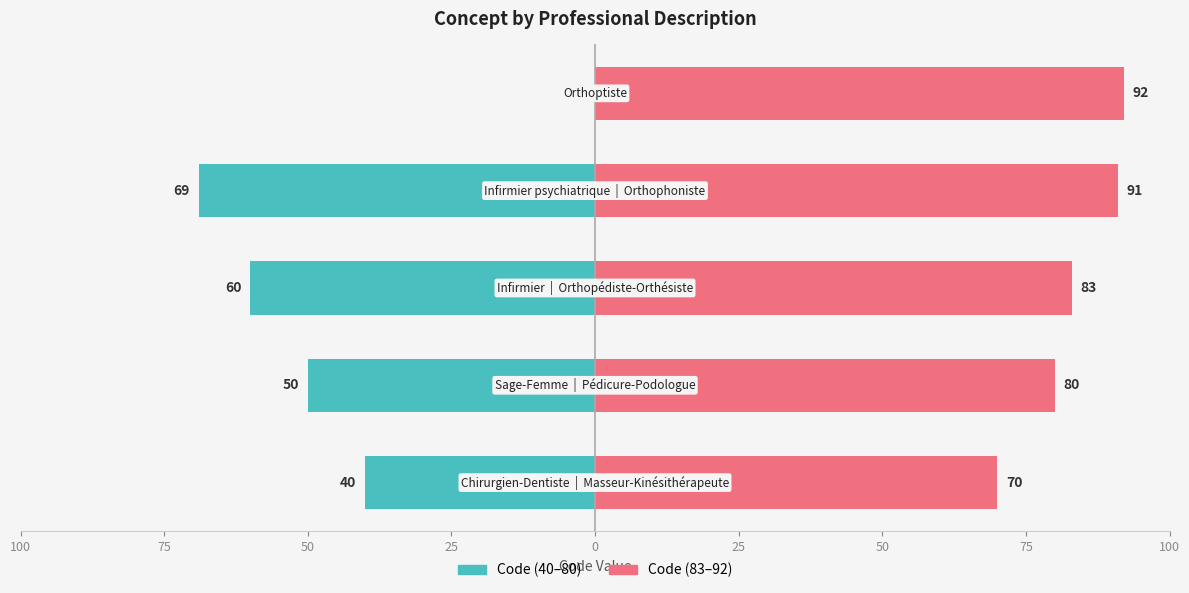

What are all the series names shown in the legend?

Code (40–80), Code (83–92)